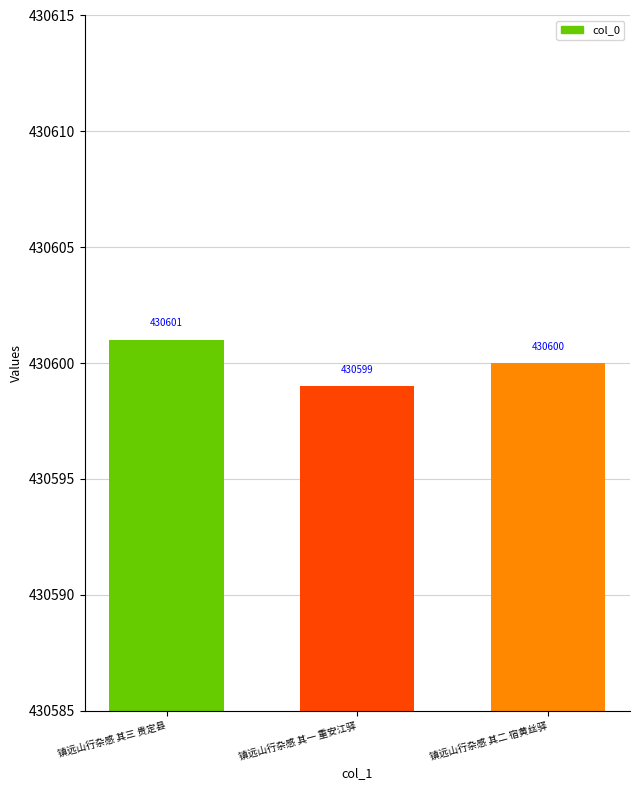

Does the chart contain any negative values?

No